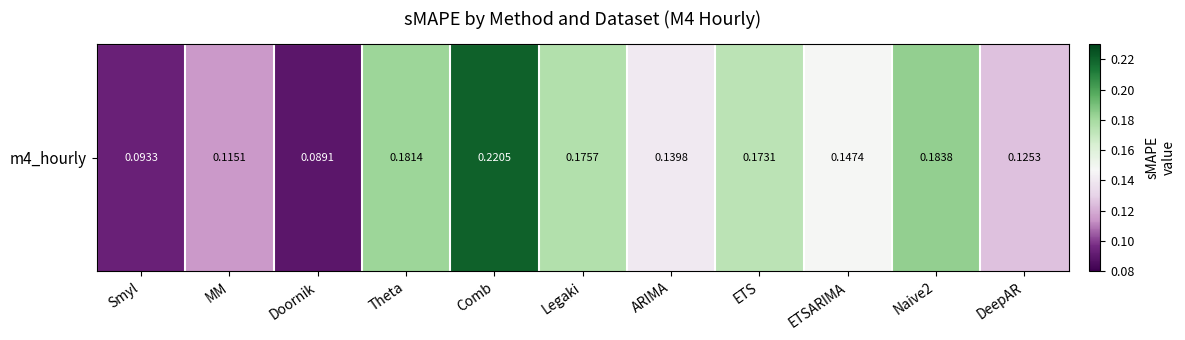

Rank the categories by value from highest to lowest.

Comb, Naive2, Theta, Legaki, ETS, ETSARIMA, ARIMA, DeepAR, MM, Smyl, Doornik